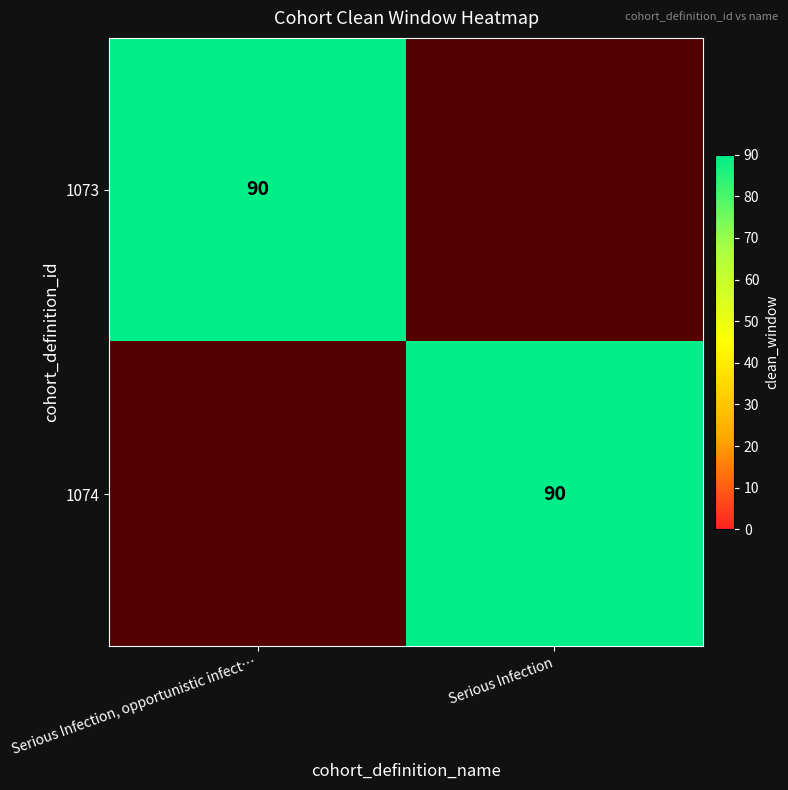

True or false: 1073 has a value of 150 at Serious Infection, opportunistic infect….

False